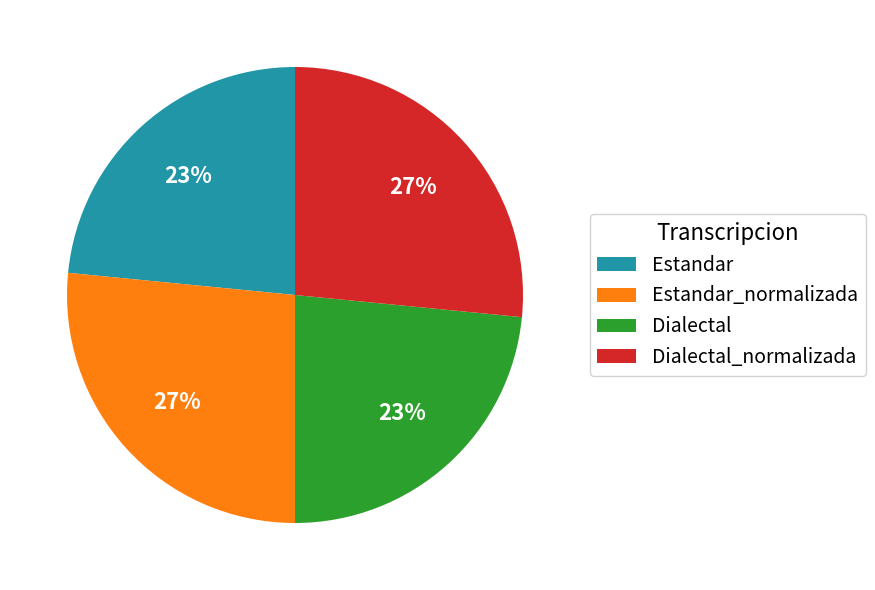

Which has a higher value, Dialectal_normalizada or Dialectal?

Dialectal_normalizada